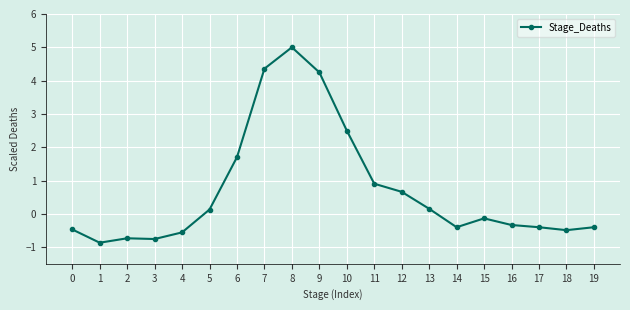

How many positive values are there?

9